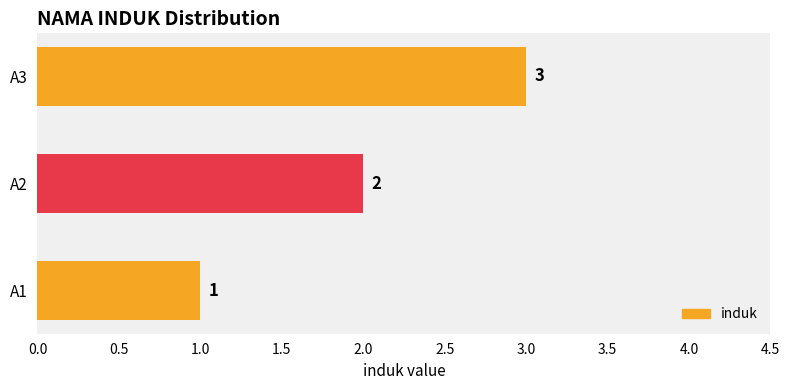

Rank the categories by value from highest to lowest.

A3, A2, A1